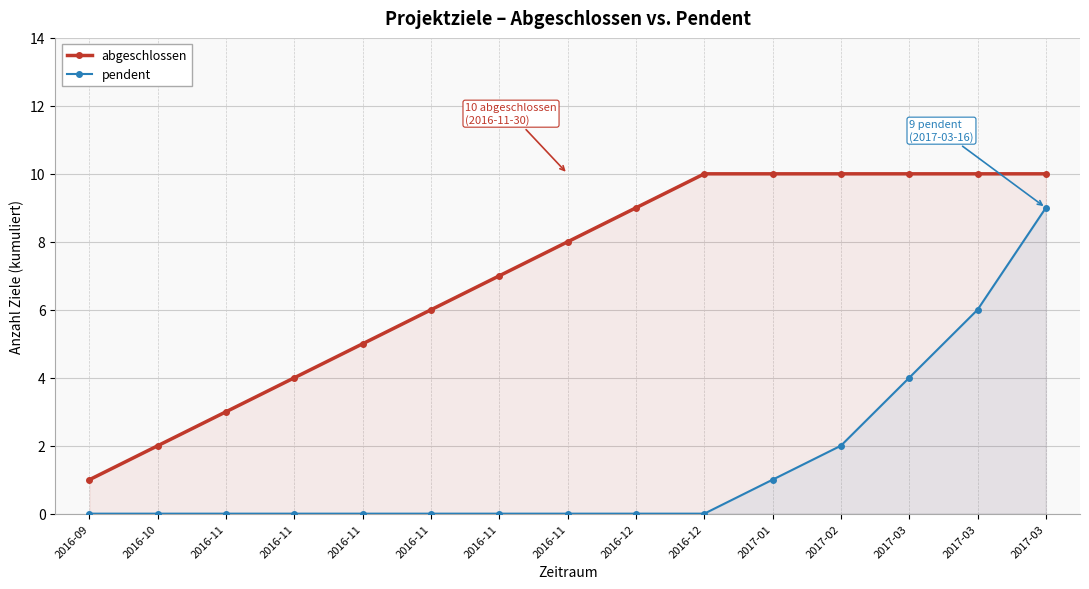

Reading left to right, transcribe all the data shown in this chart.

abgeschlossen: 1	2	3	4	5	6	7	8	9	10	10	10	10	10	10
pendent: 0	0	0	0	0	0	0	0	0	0	1	2	4	6	9